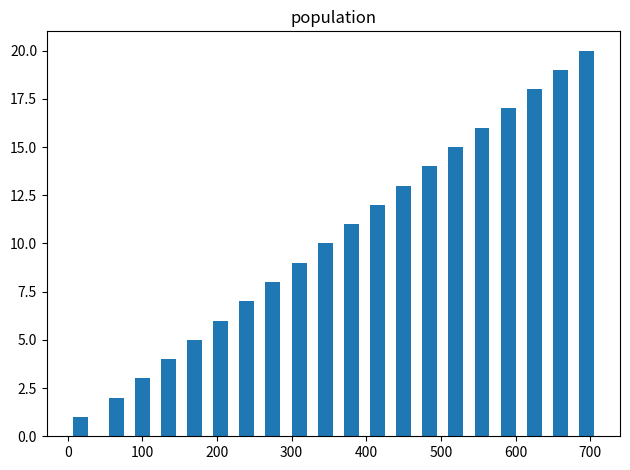

What is the difference between the maximum and minimum values?

19